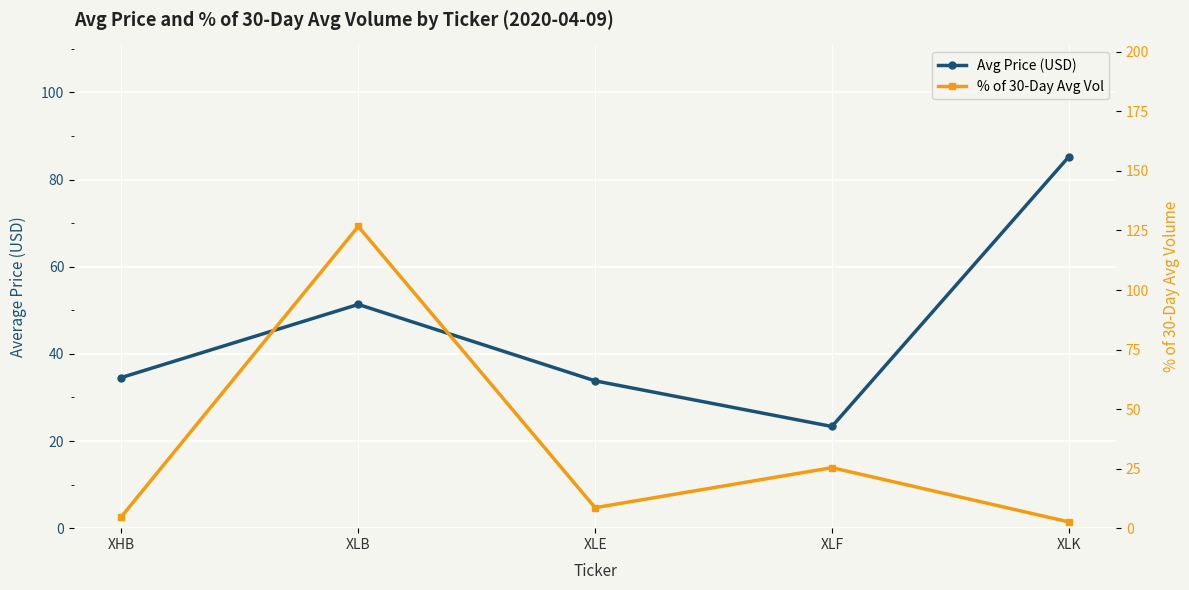

How many data points in Avg Price (USD) are less than 34?

2